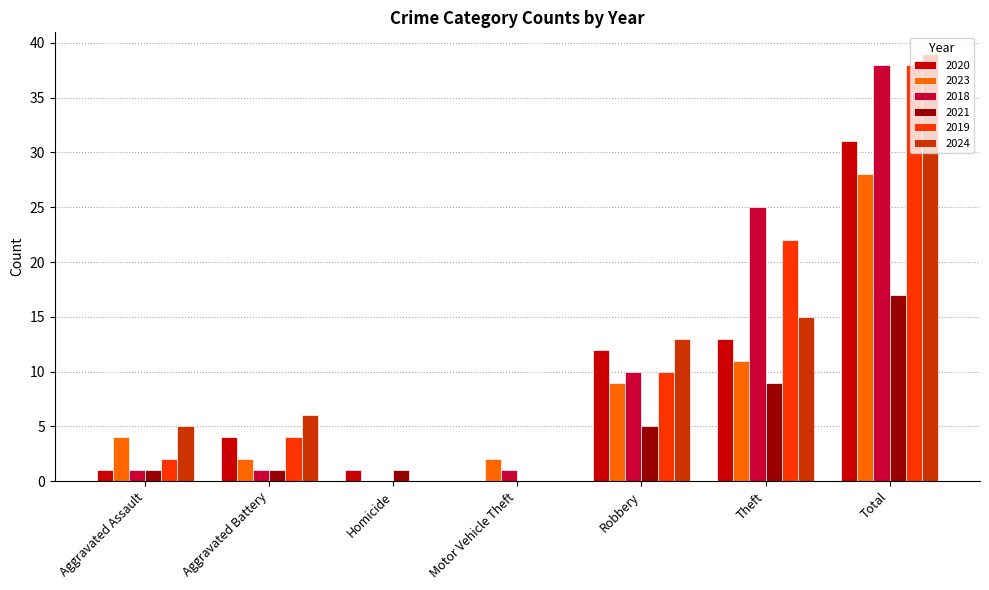

What is the total value across all series at Theft?

95